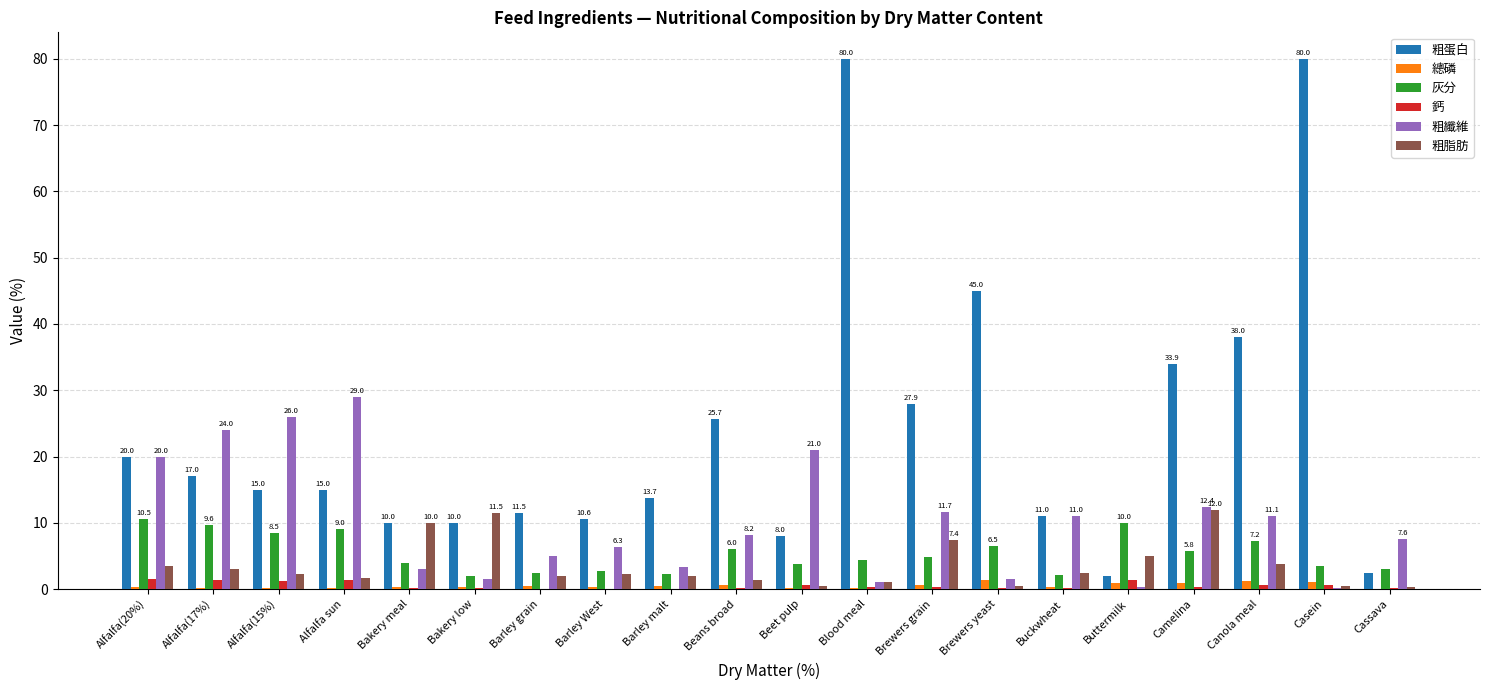

Between Bakery low and Barley West, which series saw the biggest shift?

粗脂肪